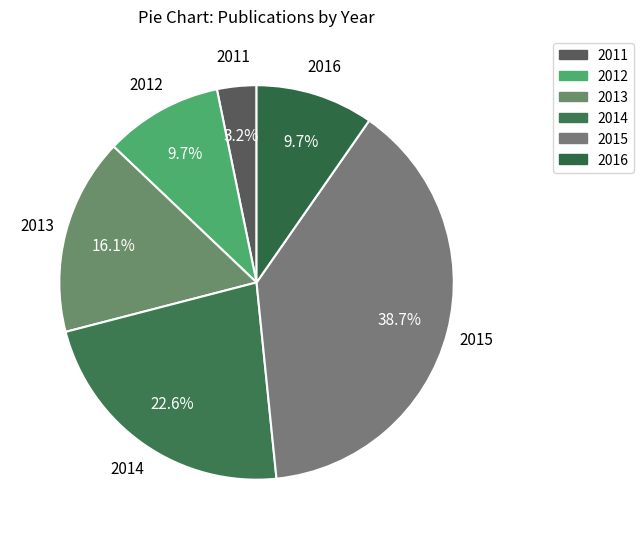

Between 2014 and 2011, which is larger?

2014